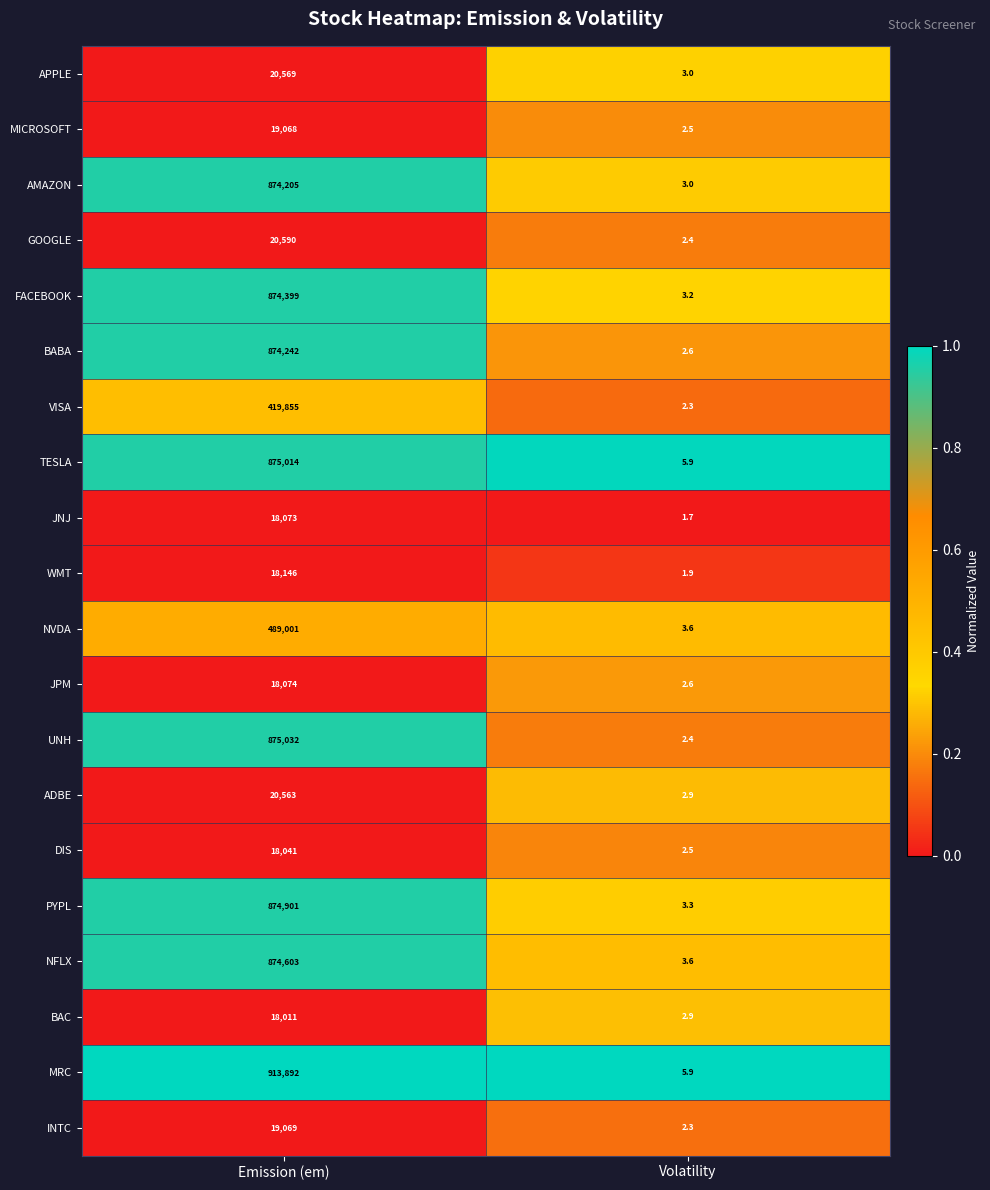

Which category has the lowest value in the MRC series?

Volatility